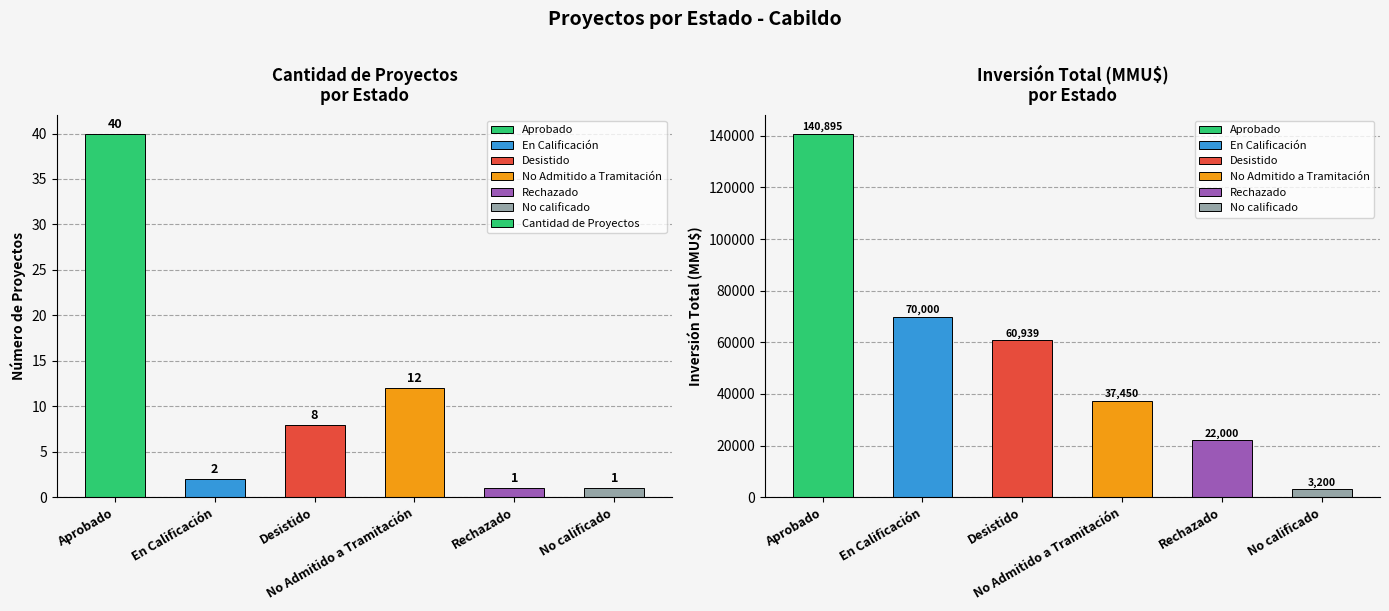

Are the bars horizontal?

No